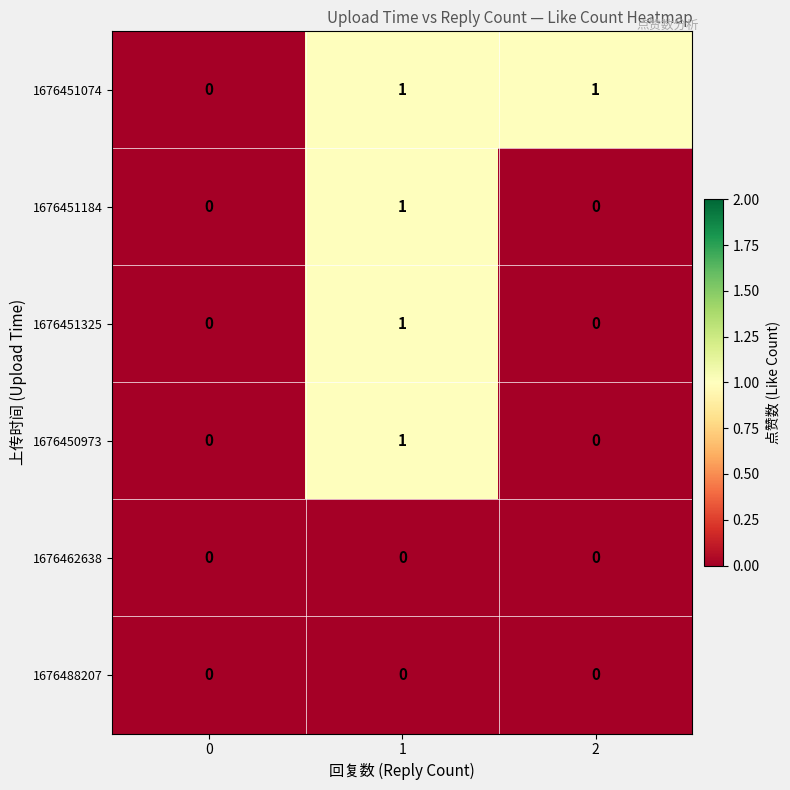

True or false: 1676488207 has a value of 0 at 2.

True